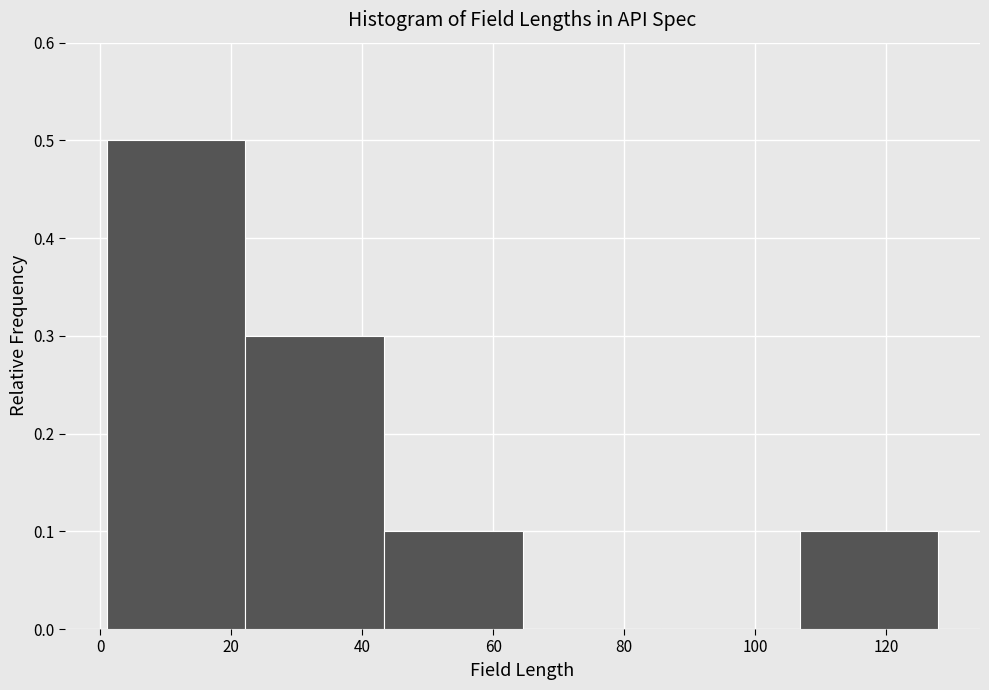

Which range on the x-axis has the tallest bar?

2 to 22